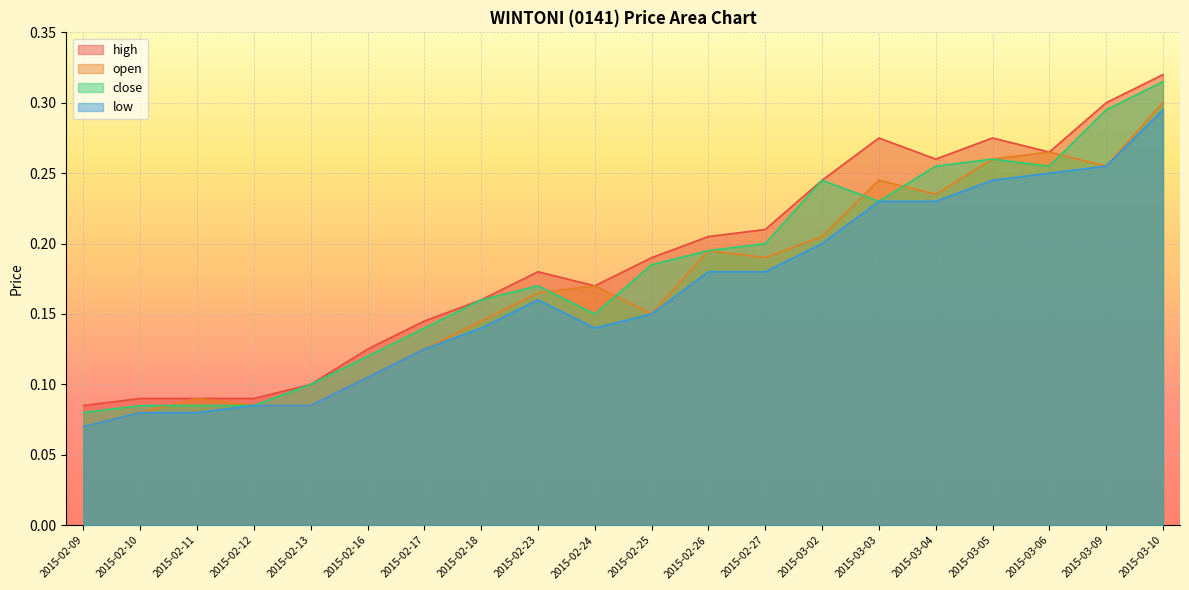

What value does the open series have at 2015-03-05?

0.3